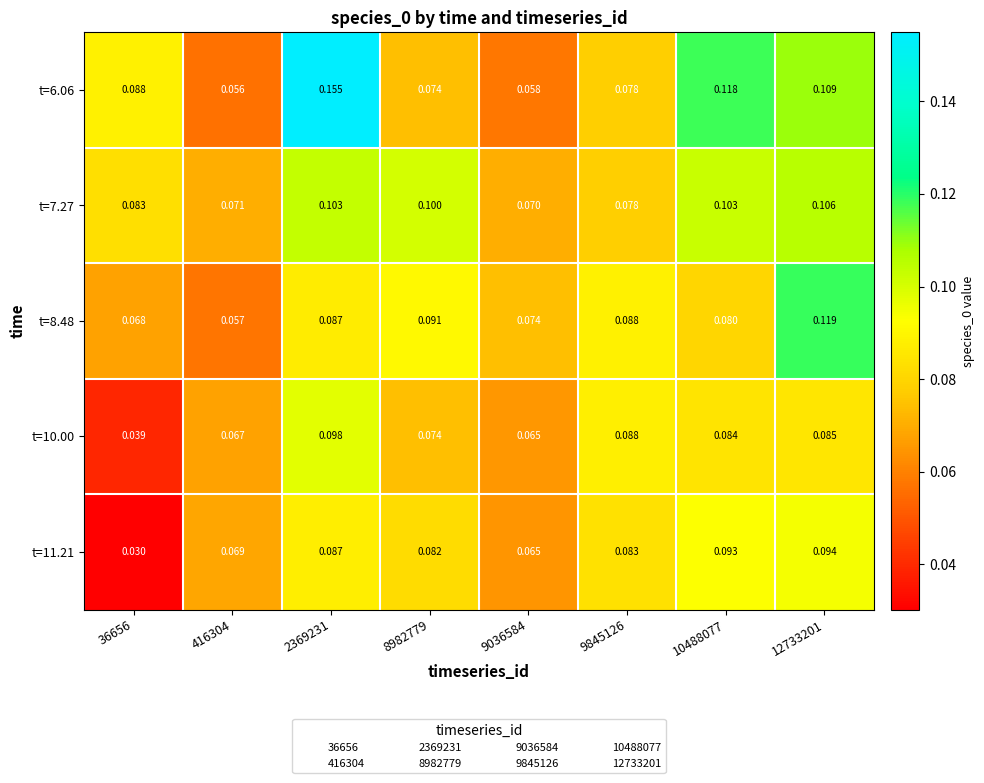

Count the number of data series in this chart.

5